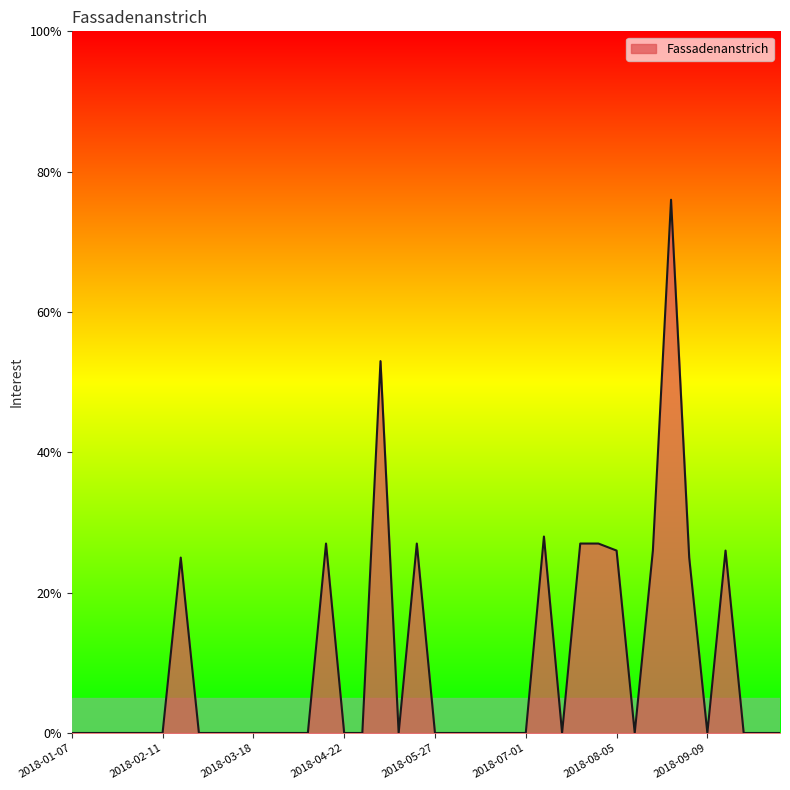

What is the difference between the maximum and minimum values?

76